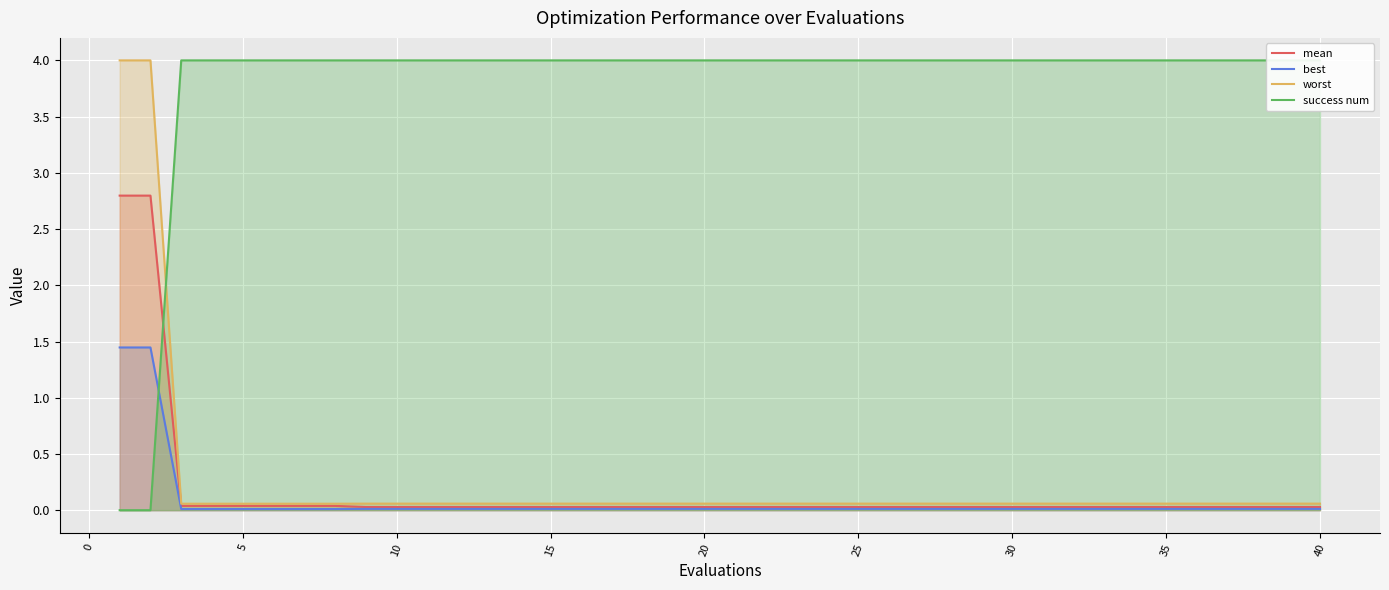

What is the maximum value for worst?

4.0